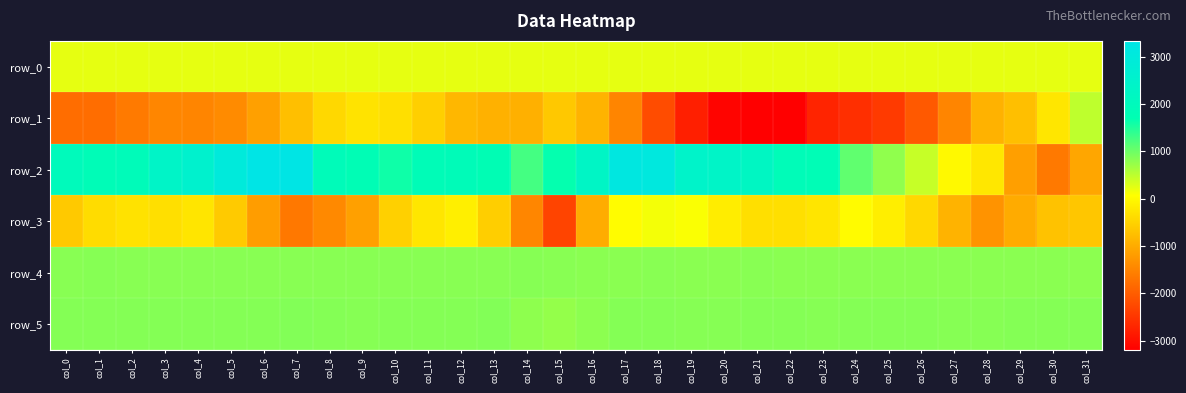

What is the minimum value for row_3?

-2306.0